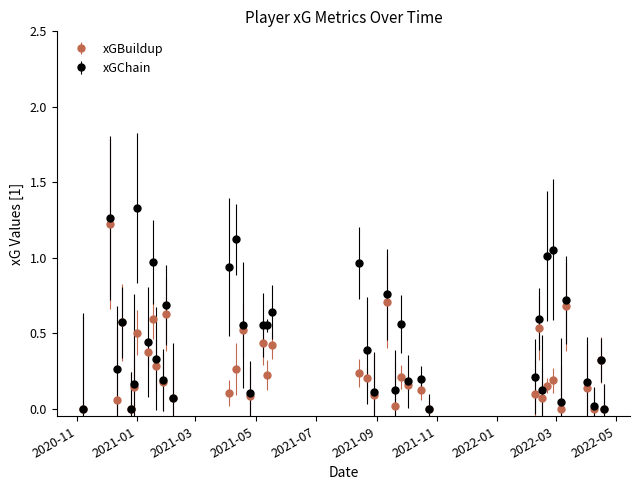

Which series has the largest total across all categories?

xGChain